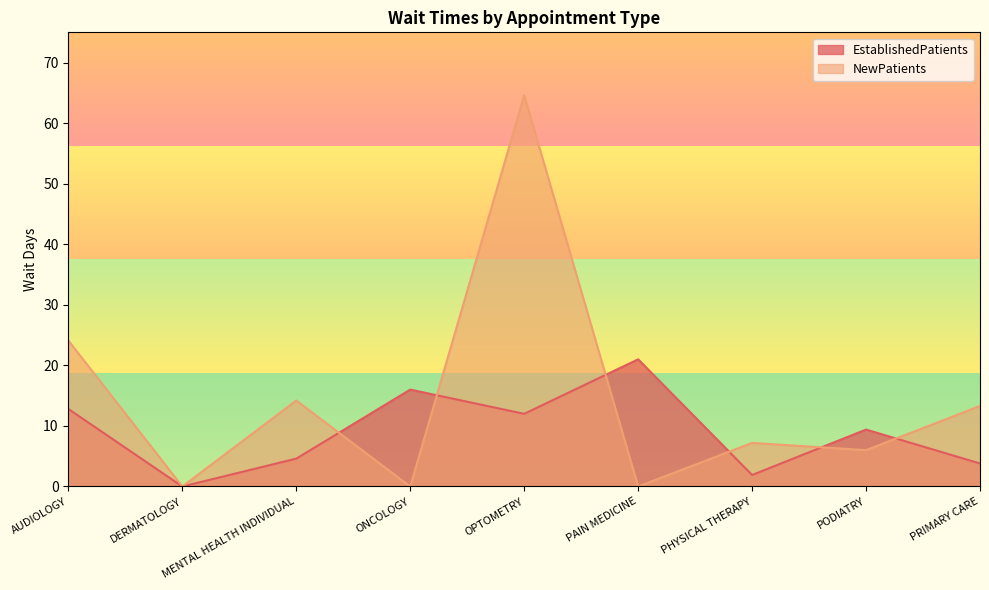

How many intersections are there between EstablishedPatients and NewPatients?

6